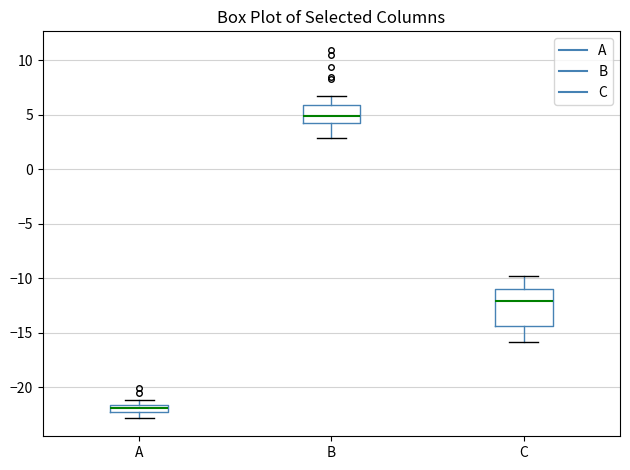

Comparing the boxes themselves (not the whiskers), which one is the tallest?

C